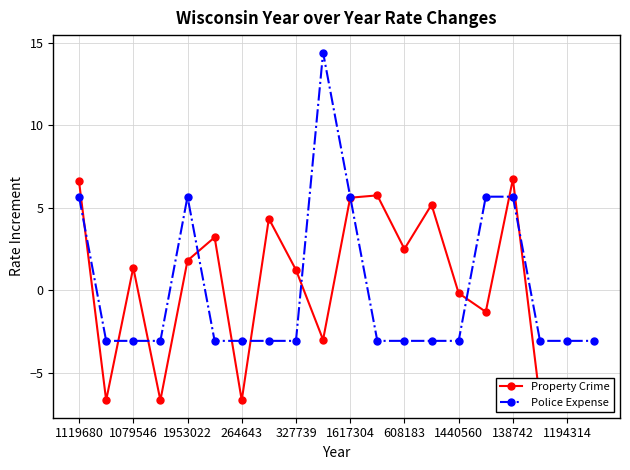

The Property Crime series shows -1.3 at 15. True or false?

True